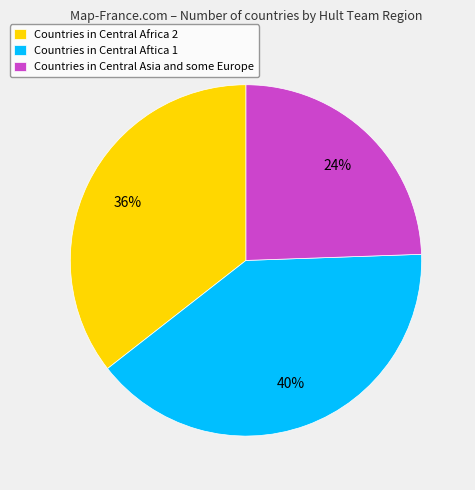

Is there any slice that represents more than half of the pie?

No